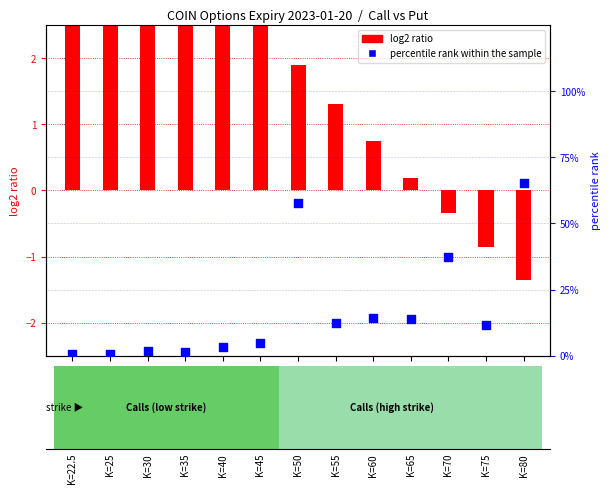

What is the total value across all series at K=30?

6.3